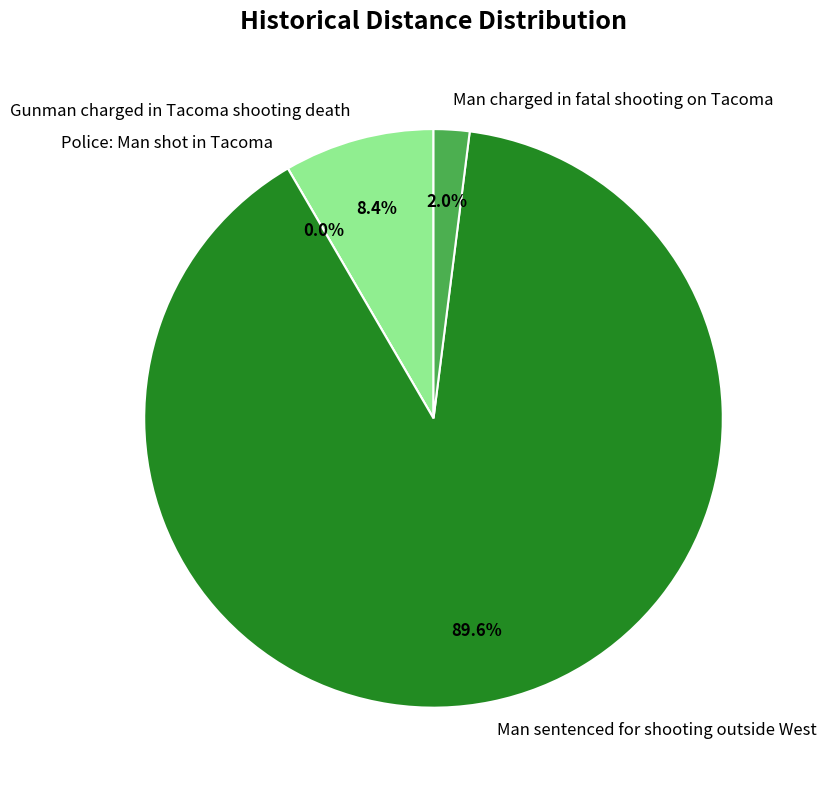

What is the total percentage of Man sentenced for shooting outside West and Police: Man shot in Tacoma?

89.6%